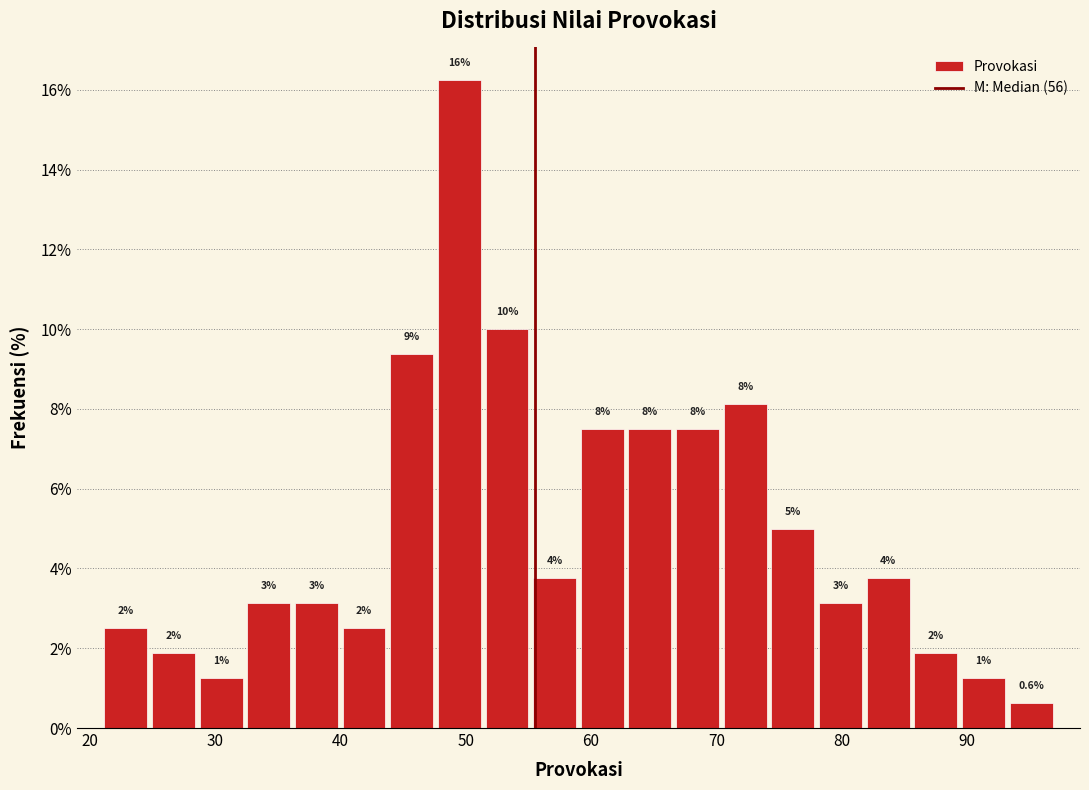

Around what value on the x-axis is the tallest bar? Give the approximate position of its centre, as read against the axis.

50